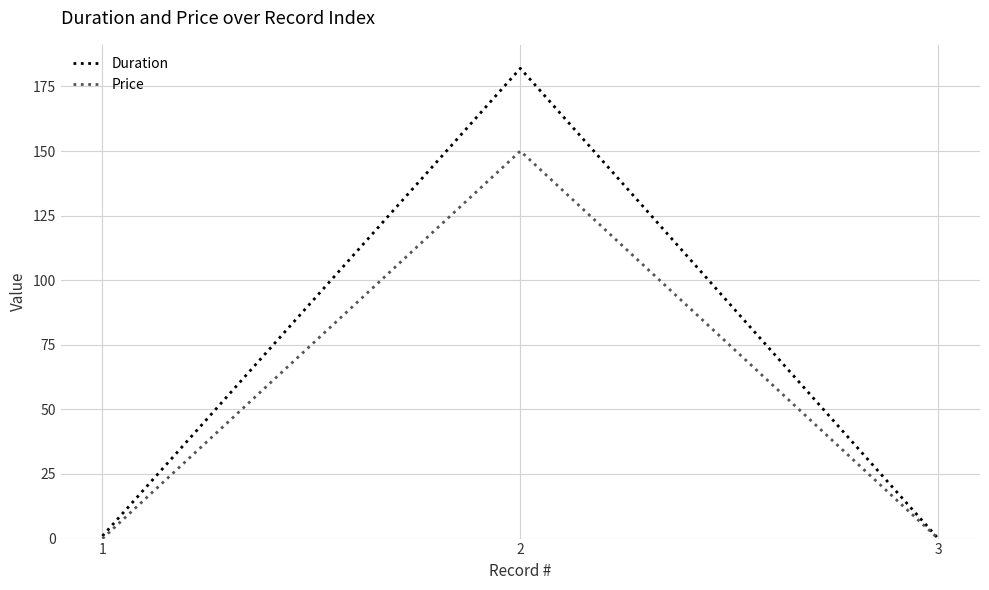

List the series in order of their peak value, highest first.

Duration, Price